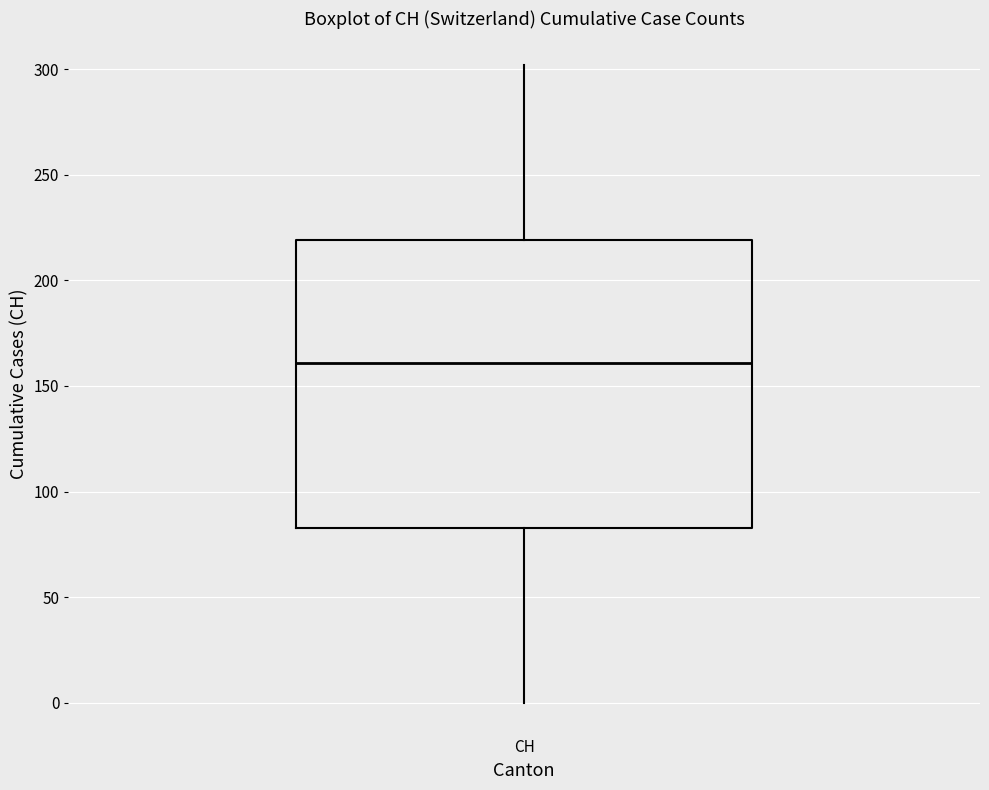

Transcribe this box plot: give where the median line is, the range the box spans, and where the two whiskers end, as read against the y-axis. The values are not printed on the chart, so give them approximately, as read against the axis.

median 160, box 85 to 220, whiskers 0 to 300